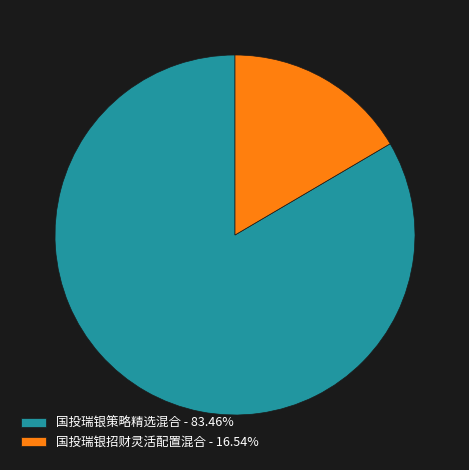

Do 国投瑞银策略精选混合 and 国投瑞银招财灵活配置混合 together represent more than half of the pie?

Yes